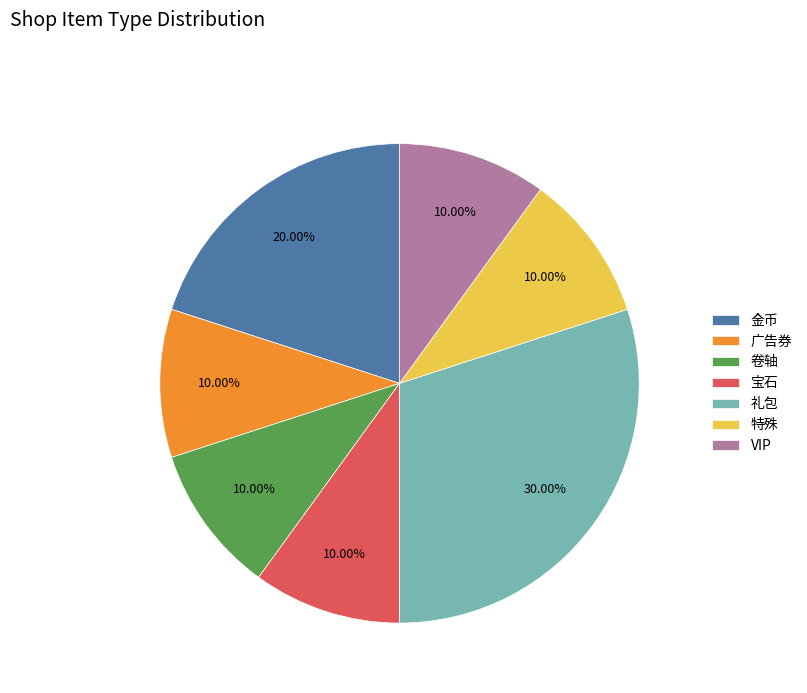

To the nearest percent, what is the average slice percentage?

14%